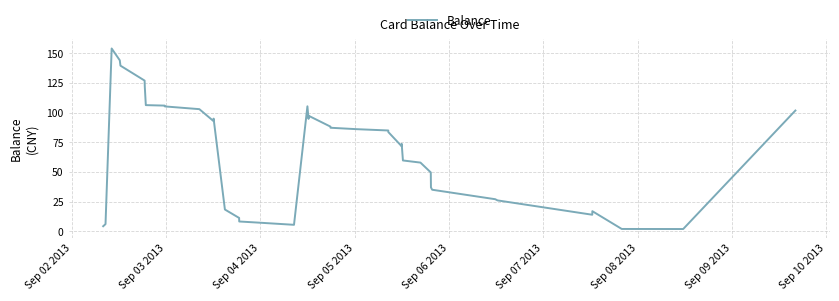

How many values are below 83?

20